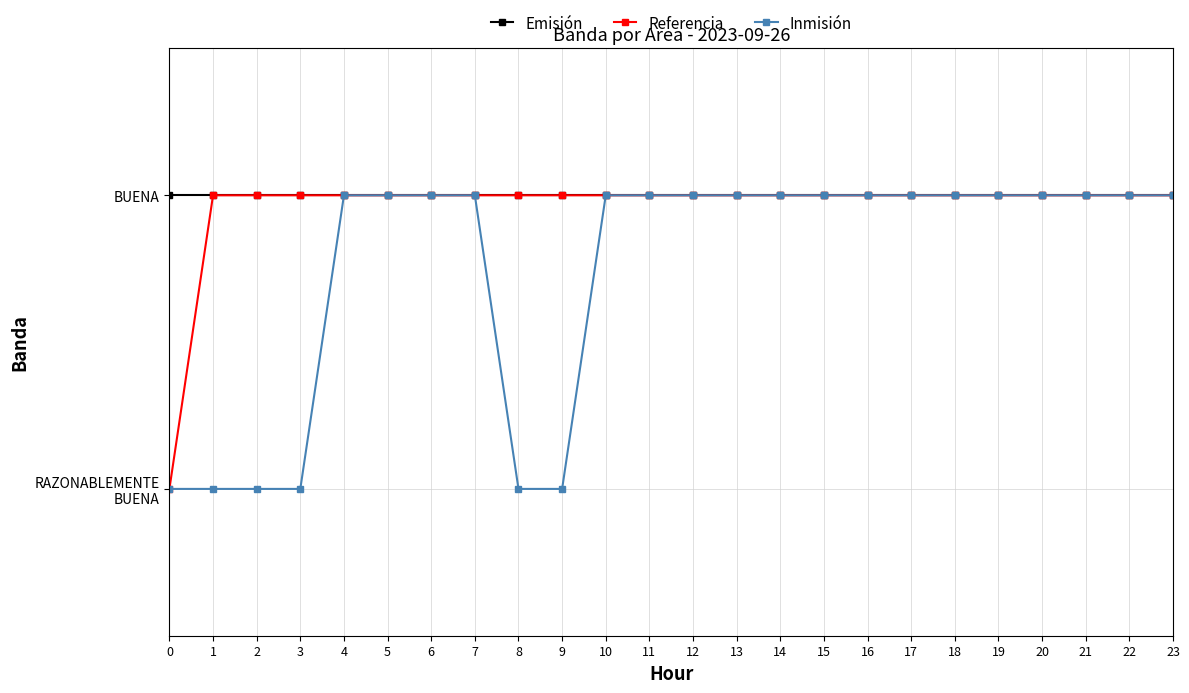

What are all the series names shown in the legend?

Emisión, Referencia, Inmisión